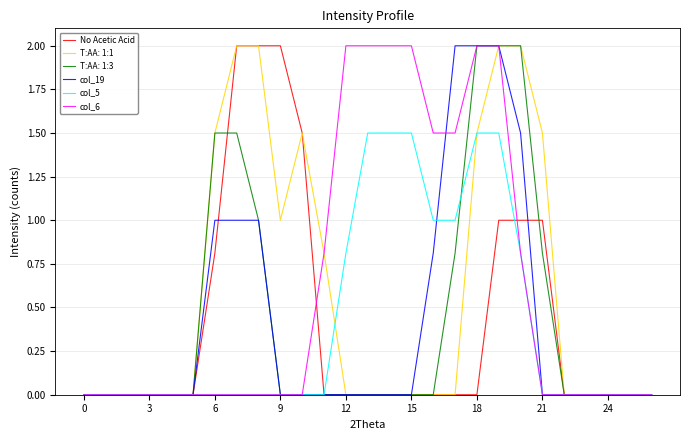

What is the maximum value for T:AA: 1:3?

2.0